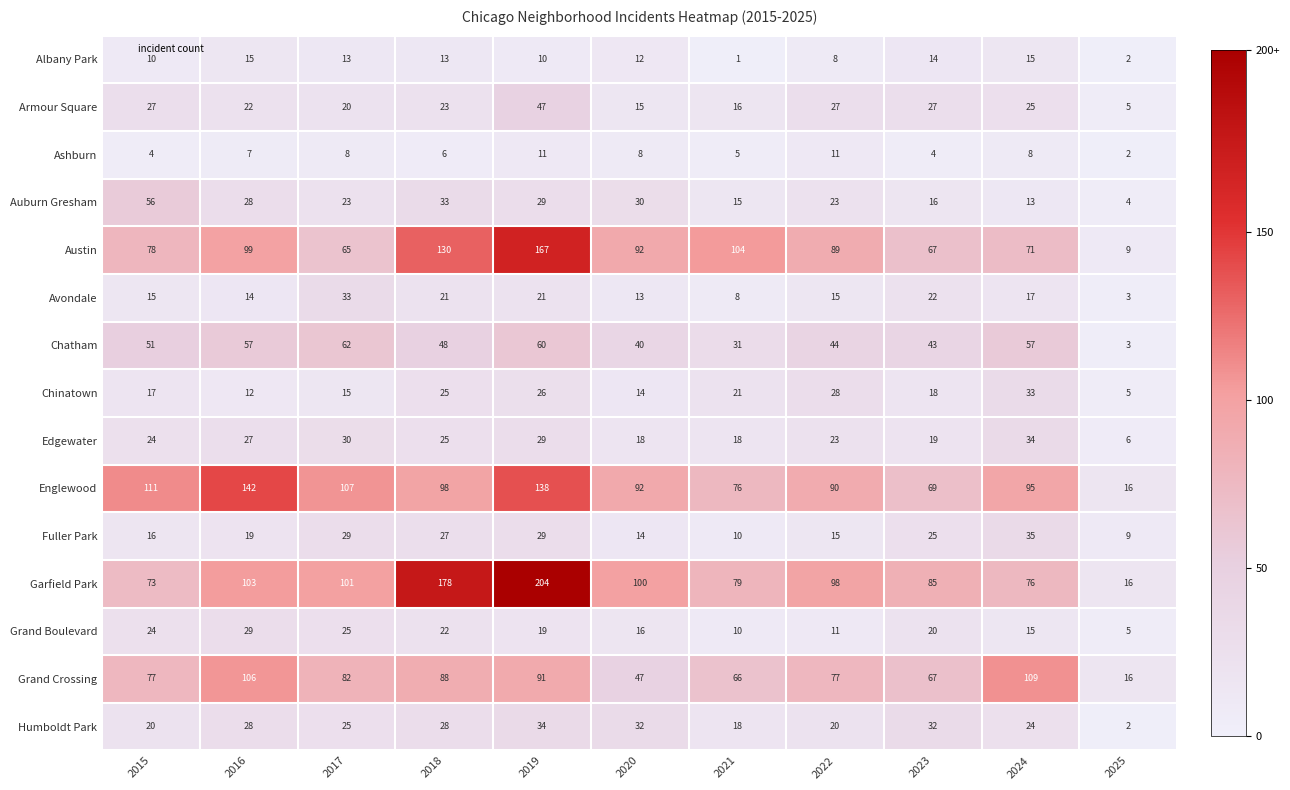

Between 2015 and 2022, which series saw the biggest shift?

Auburn Gresham